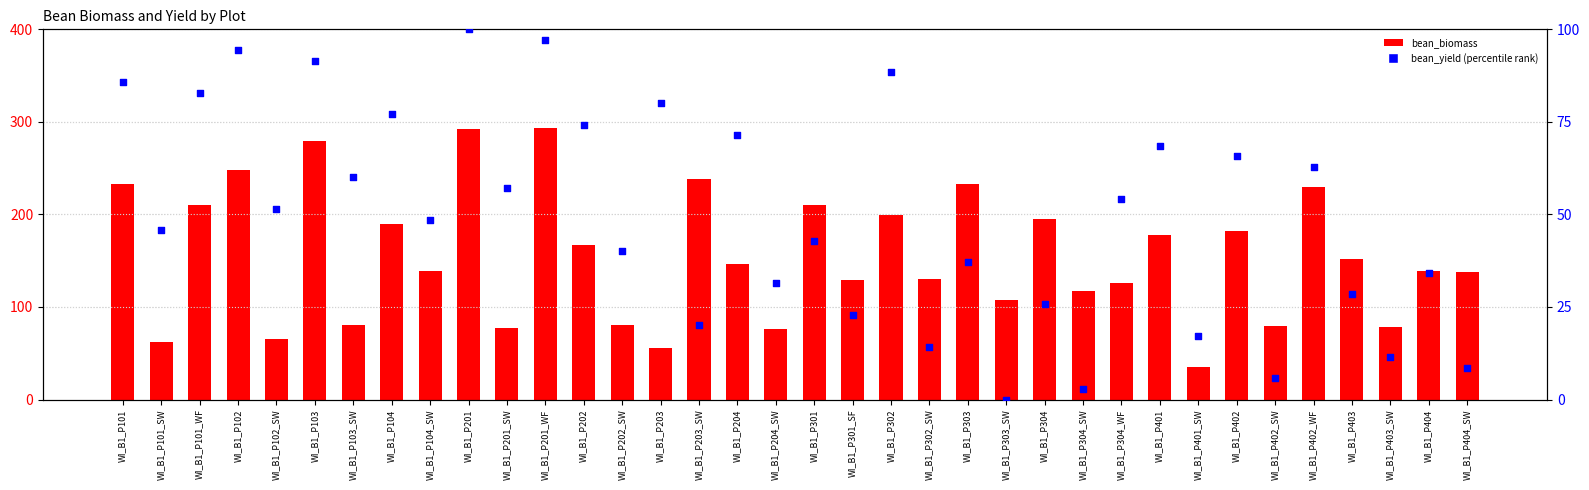

Which series contains the highest Y value?

bean_biomass